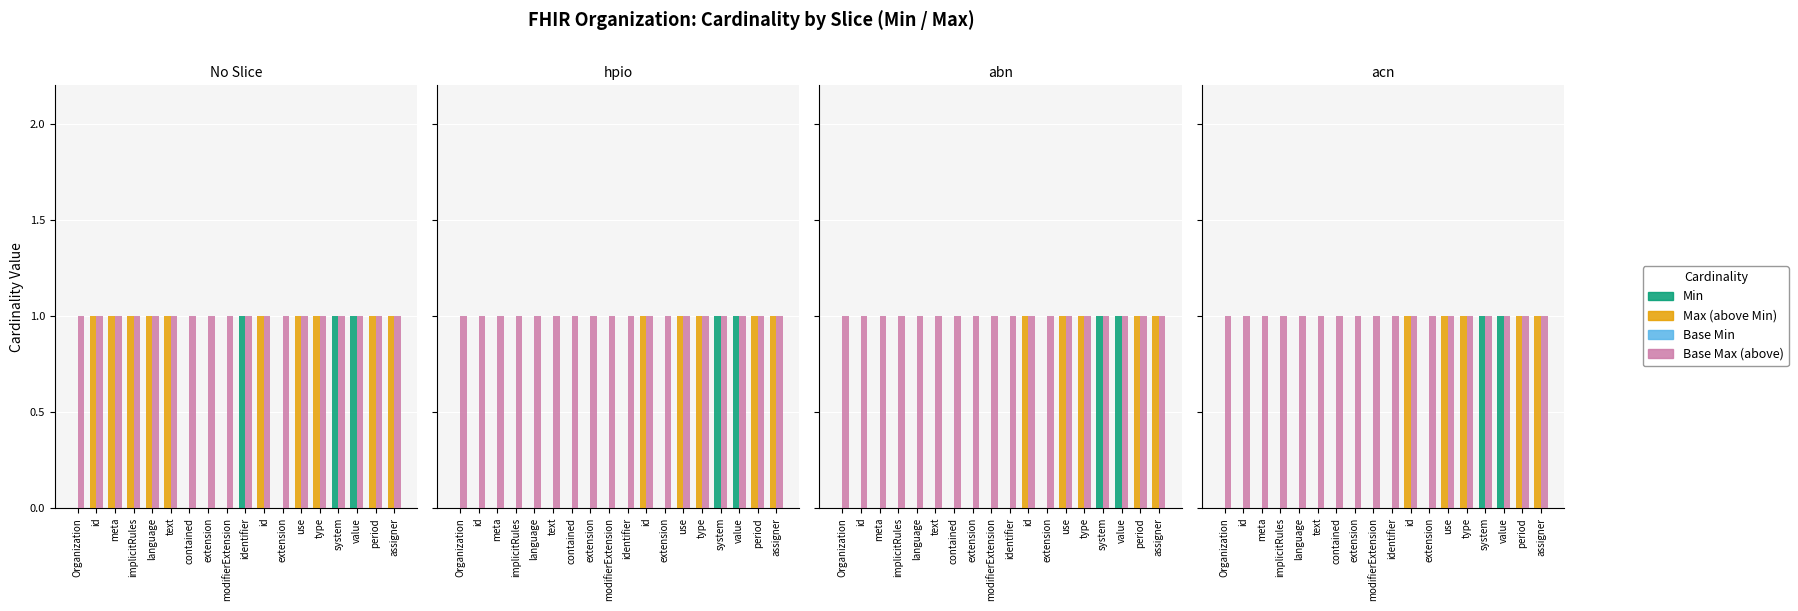

What are all the series names shown in the legend?

Min, Max (above Min), Base Min, Base Max (above)